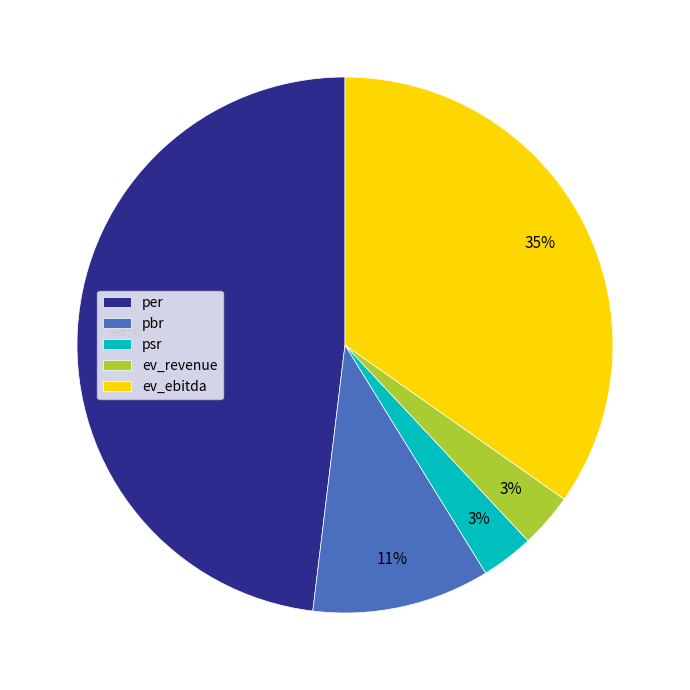

To the nearest percent, what is the difference between the largest and smallest slice percentages?

45%